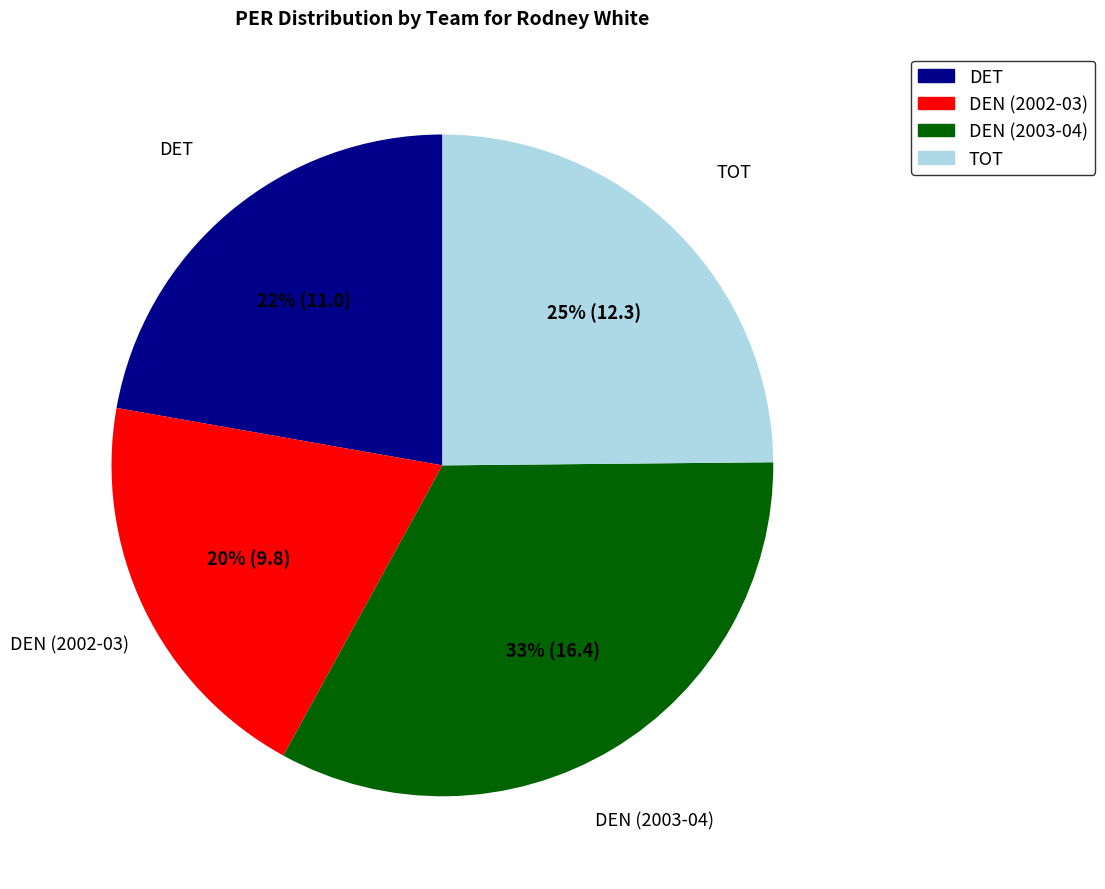

To the nearest percent, what portion does DET represent?

22%